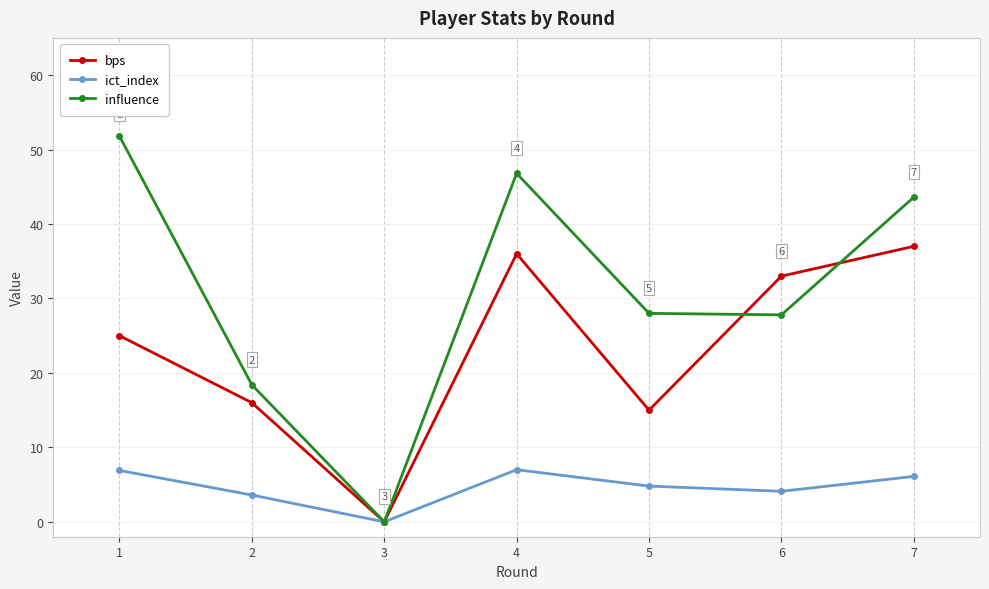

What is the highest value of the ict_index series?

7.0